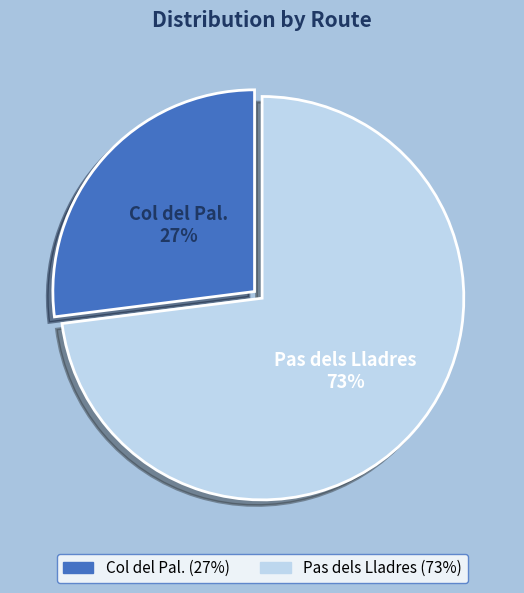

Rank the categories by value from highest to lowest.

Pas dels Lladres, Col del Pal.